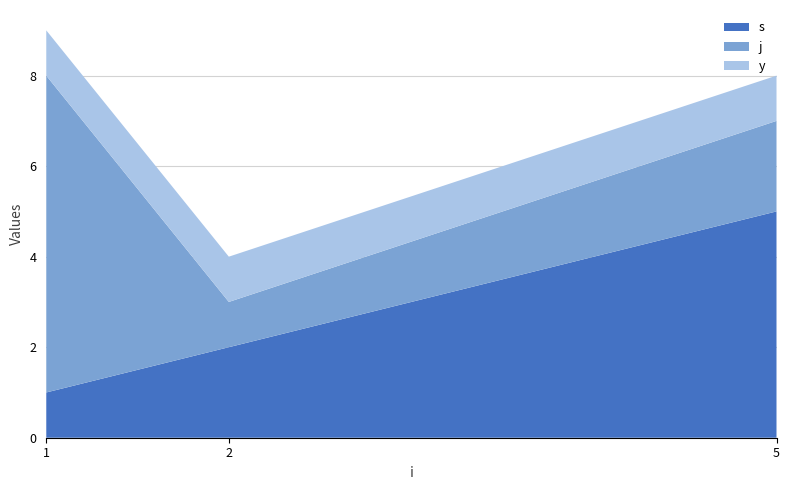

The s series shows 5 at 5. True or false?

True